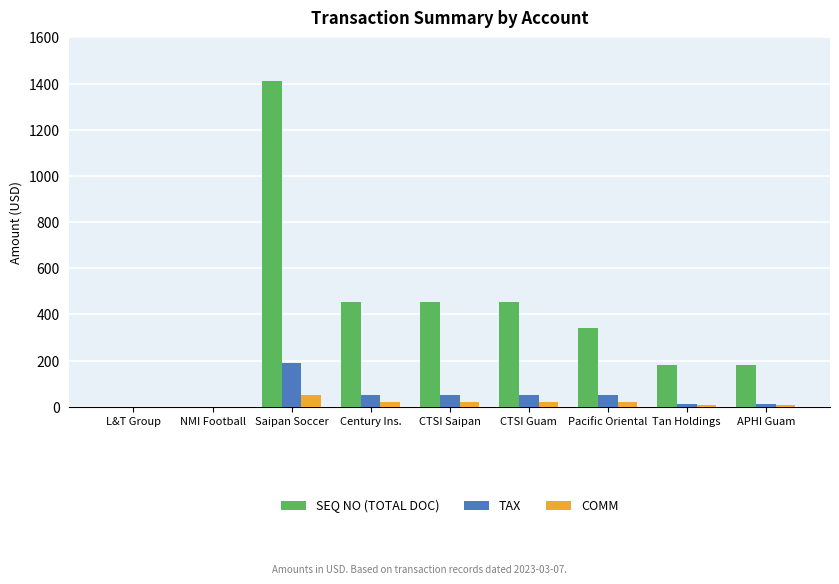

Between CTSI Guam and Tan Holdings, which series saw the biggest shift?

SEQ NO (TOTAL DOC)